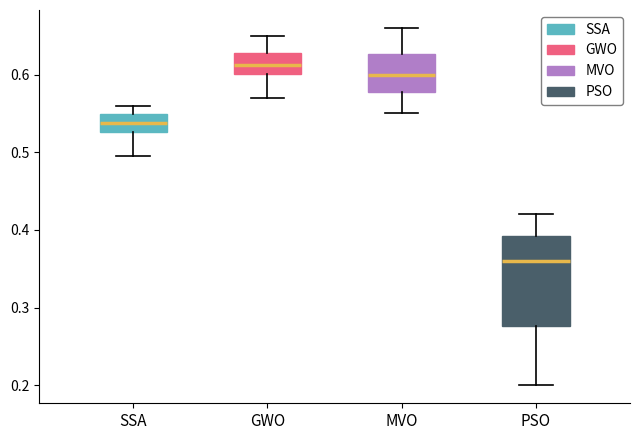

Reading left to right, read every box against the y-axis: the position of its median line, the range the box covers, and the ends of its whiskers. The values are not printed on the chart, so give them approximately, as read against the axis.

SSA: median 0.54, box 0.53 to 0.55, whiskers 0.50 to 0.56
GWO: median 0.61, box 0.60 to 0.63, whiskers 0.57 to 0.65
MVO: median 0.60, box 0.58 to 0.63, whiskers 0.55 to 0.66
PSO: median 0.36, box 0.28 to 0.39, whiskers 0.20 to 0.42